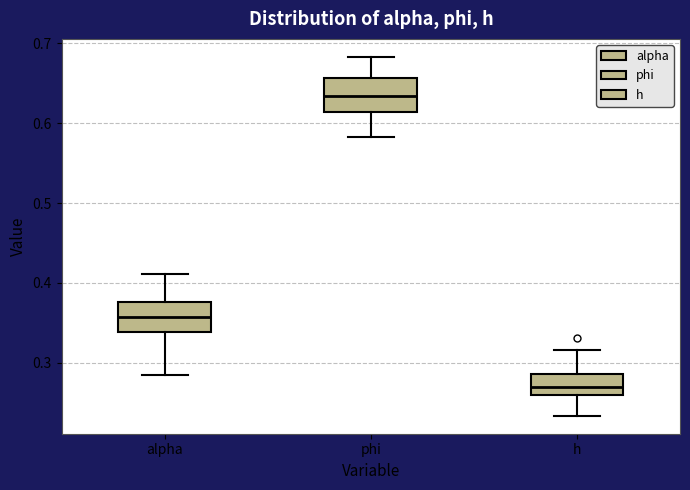

Which box's median line is the highest?

phi